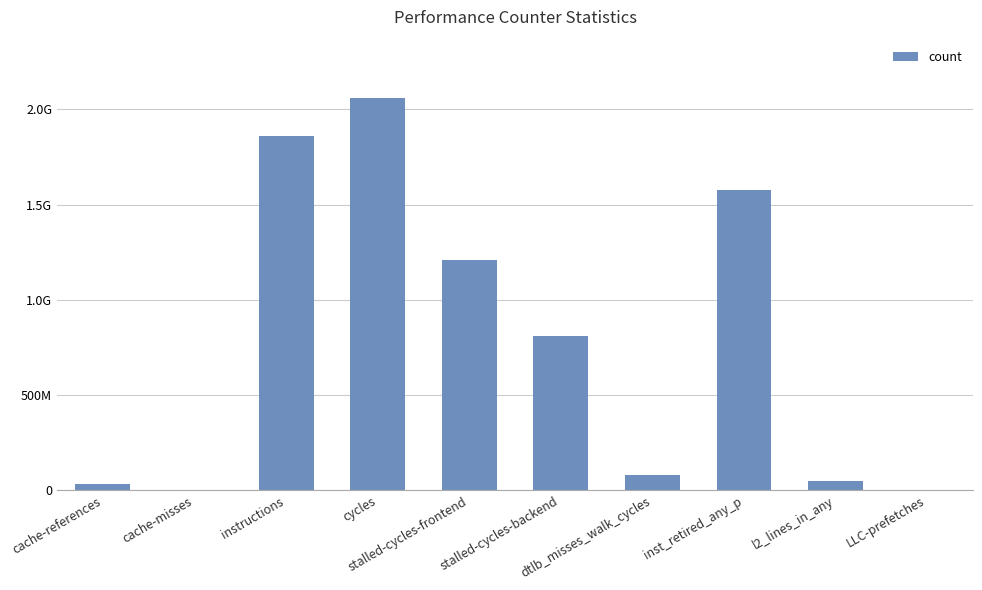

List the labels in order of value, smallest first.

cache-misses, LLC-prefetches, cache-references, l2_lines_in_any, dtlb_misses_walk_cycles, stalled-cycles-backend, stalled-cycles-frontend, inst_retired_any_p, instructions, cycles